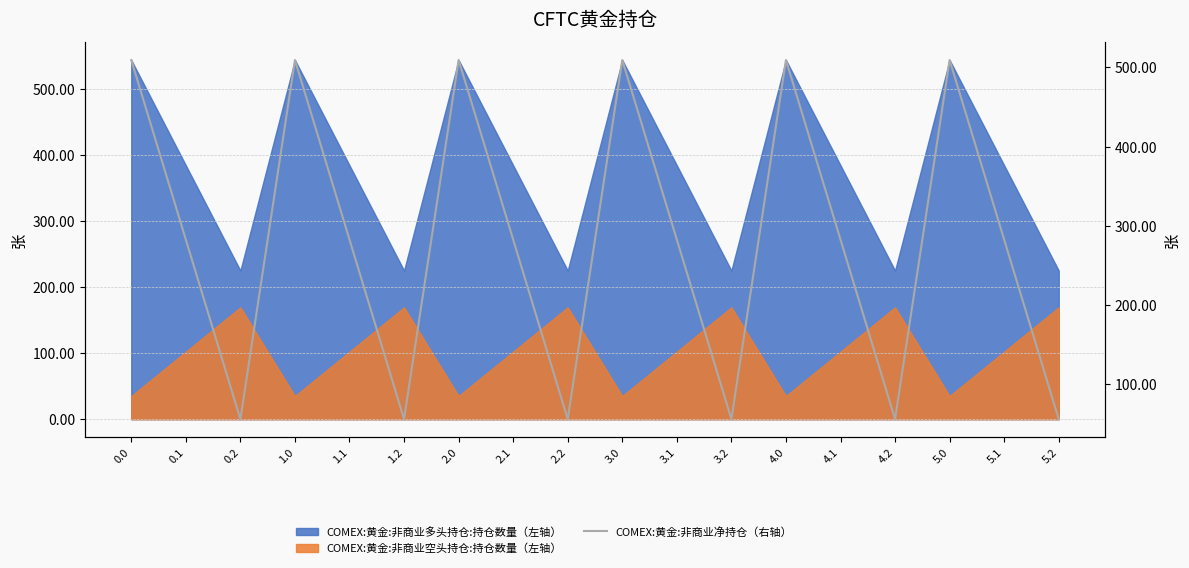

Read the value at 0.0.

509.2